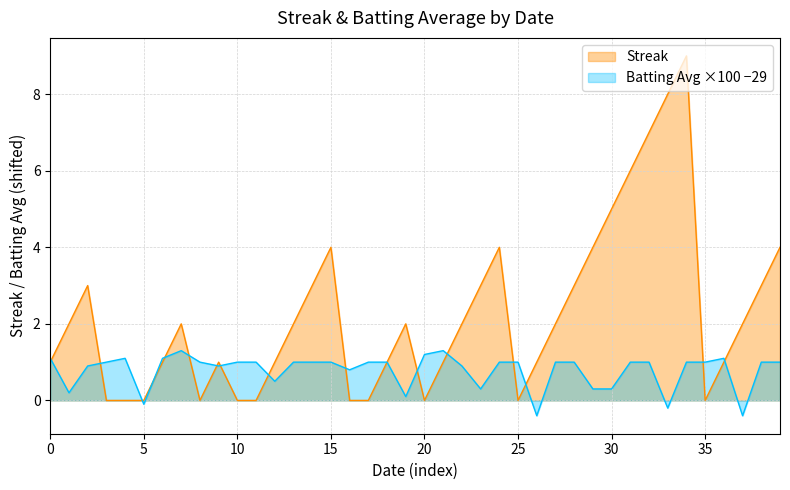

Which series has the largest total across all categories?

Streak